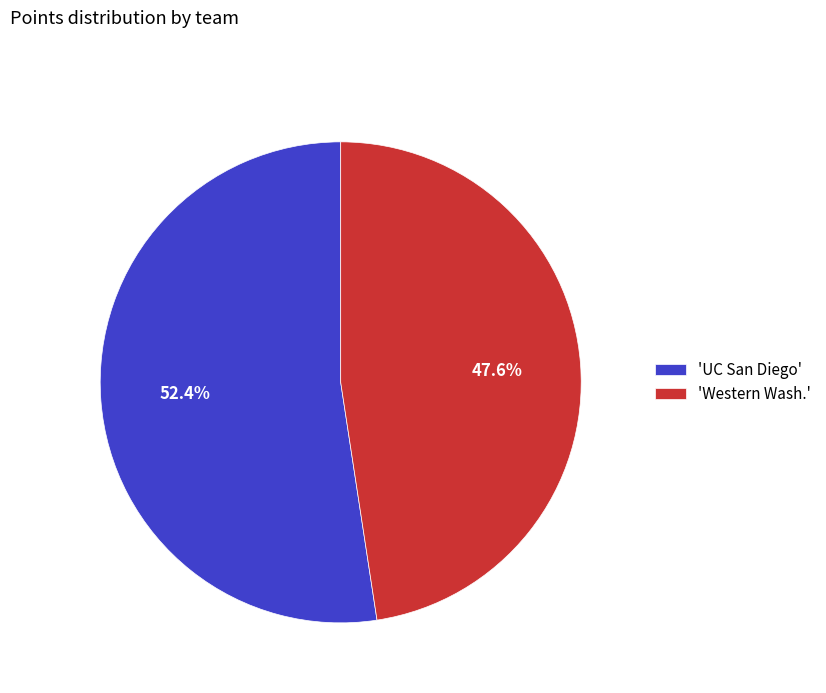

How many slices are in this pie chart?

2